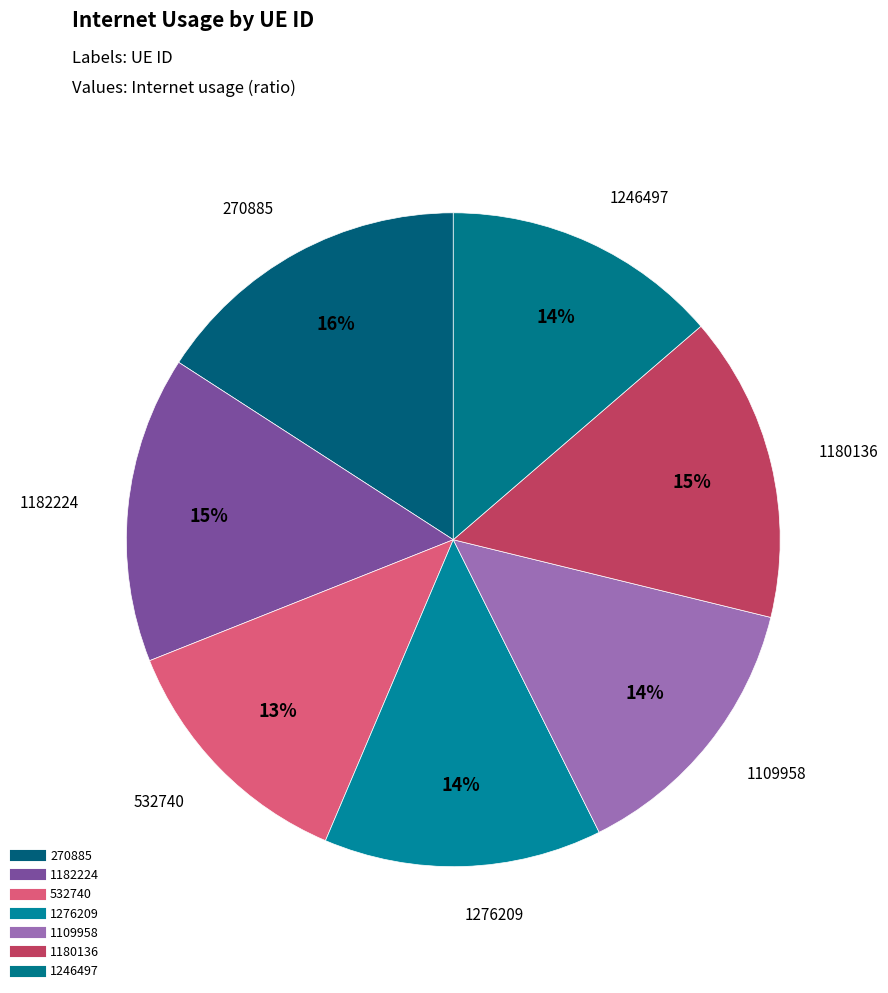

What percentage is the 1246497 slice, to the nearest percent?

14%